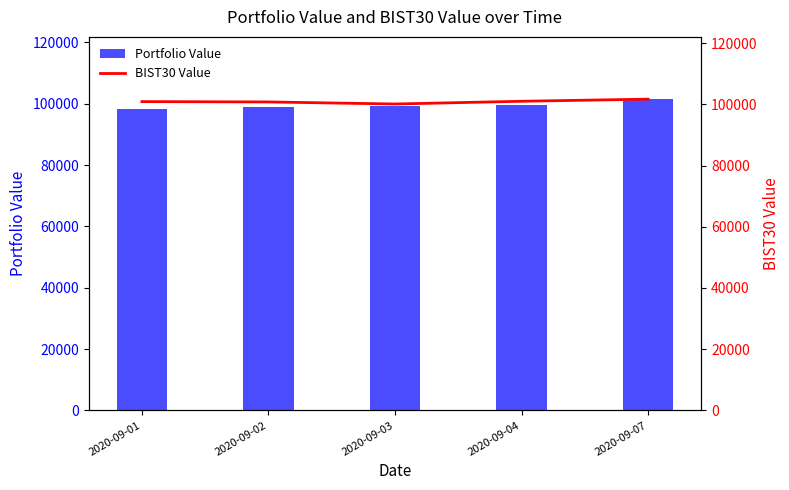

What is the maximum value for Portfolio Value?

101472.2